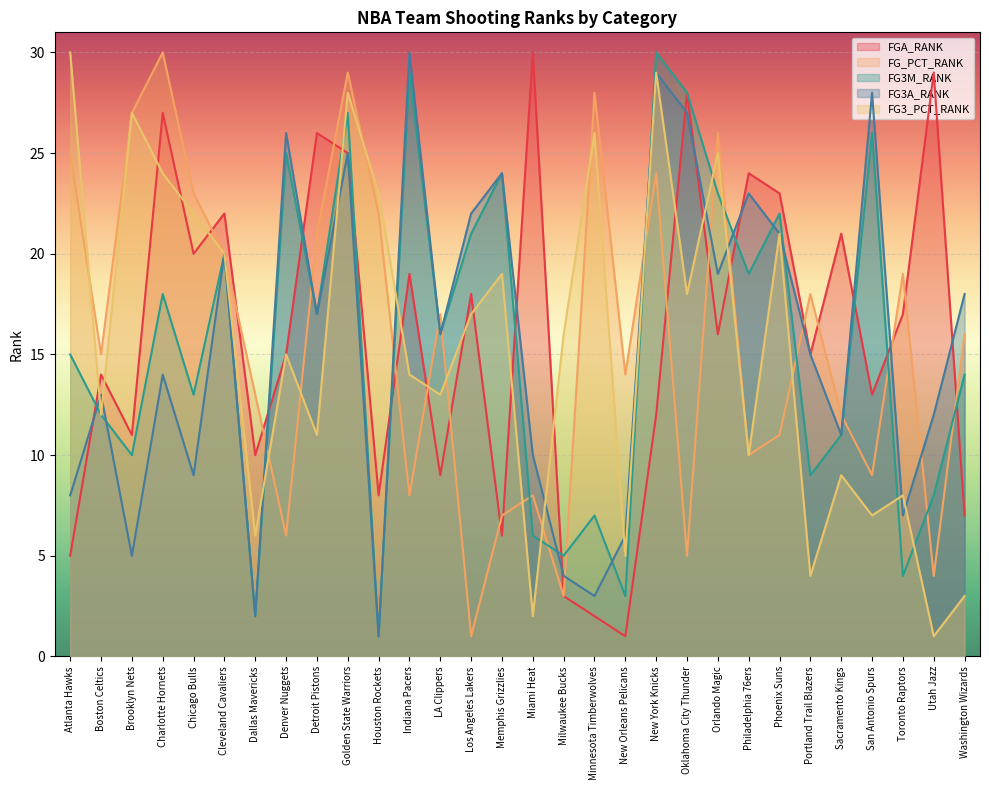

What is the value of the FG3M_RANK point at the 4th from the left?

18